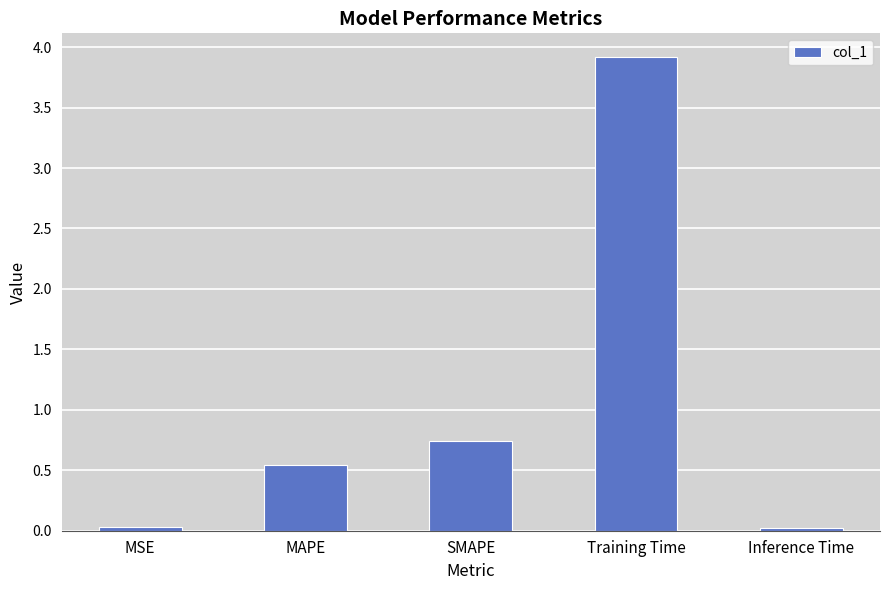

Is it true that the value at Training Time is 3.9?

True